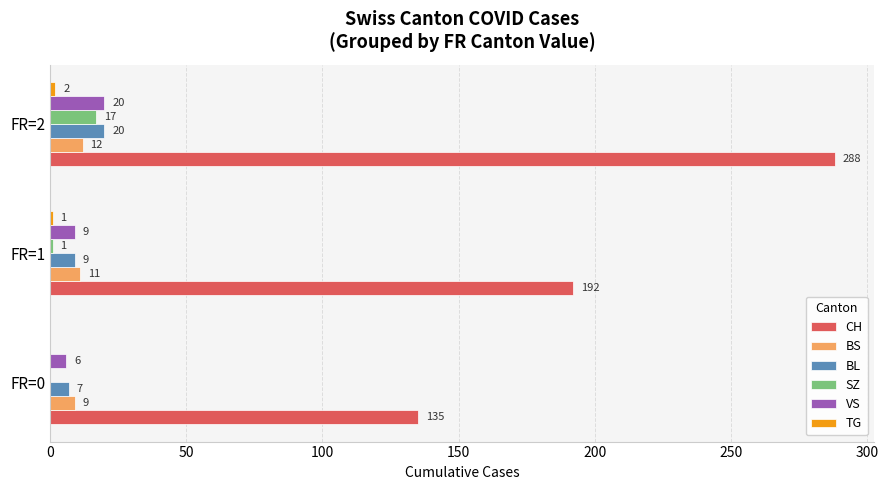

What is the total value across all series at FR=1?

223